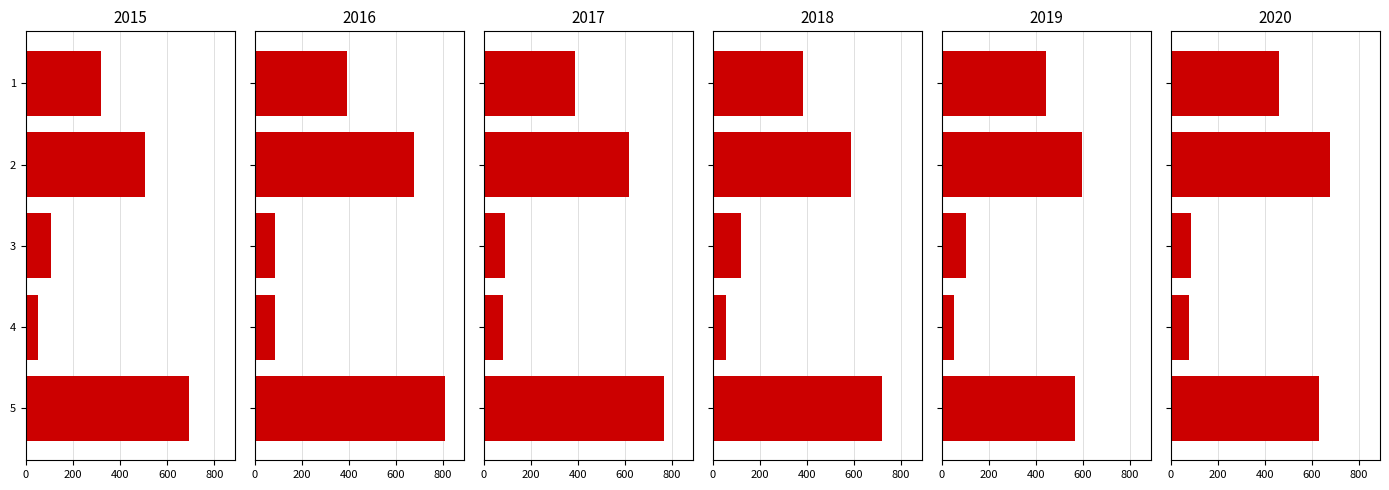

What are all the series names shown in the legend?

2015, 2016, 2017, 2018, 2019, 2020